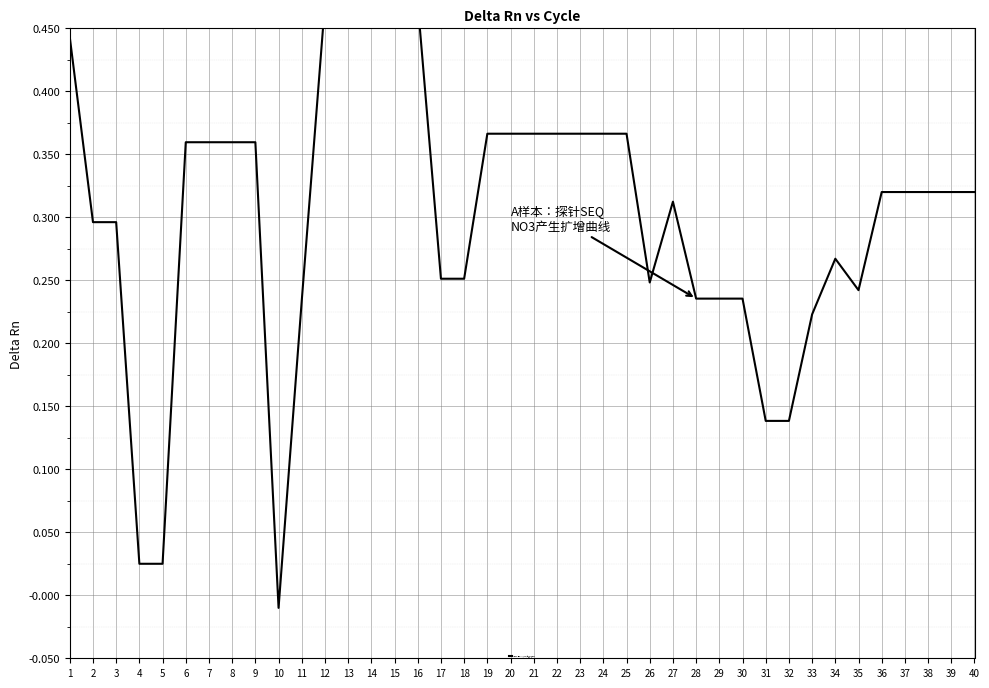

Which has a higher value, 16 or 20?

16